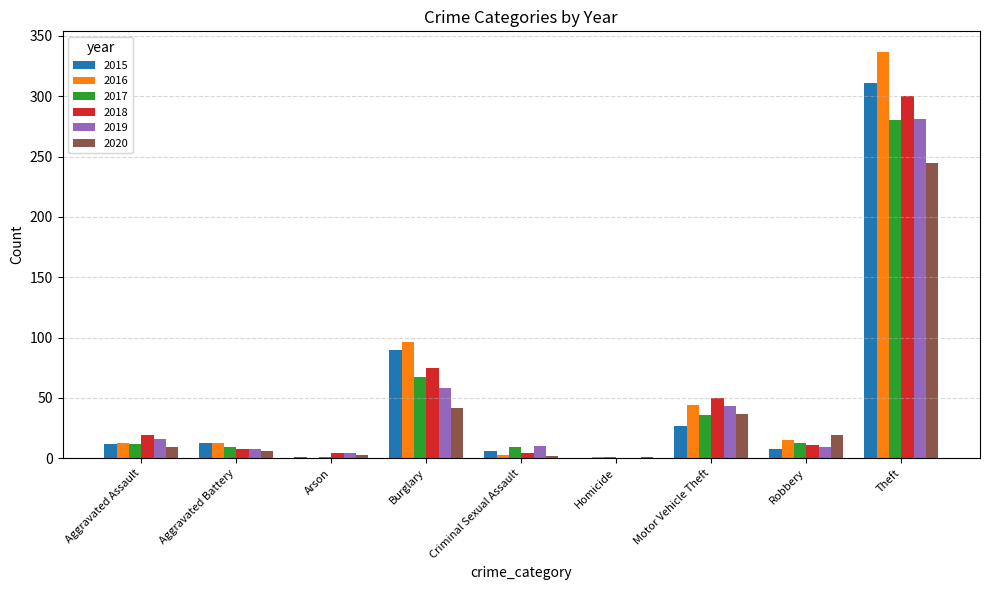

Is it true that 2016 equals 15 at Robbery?

True